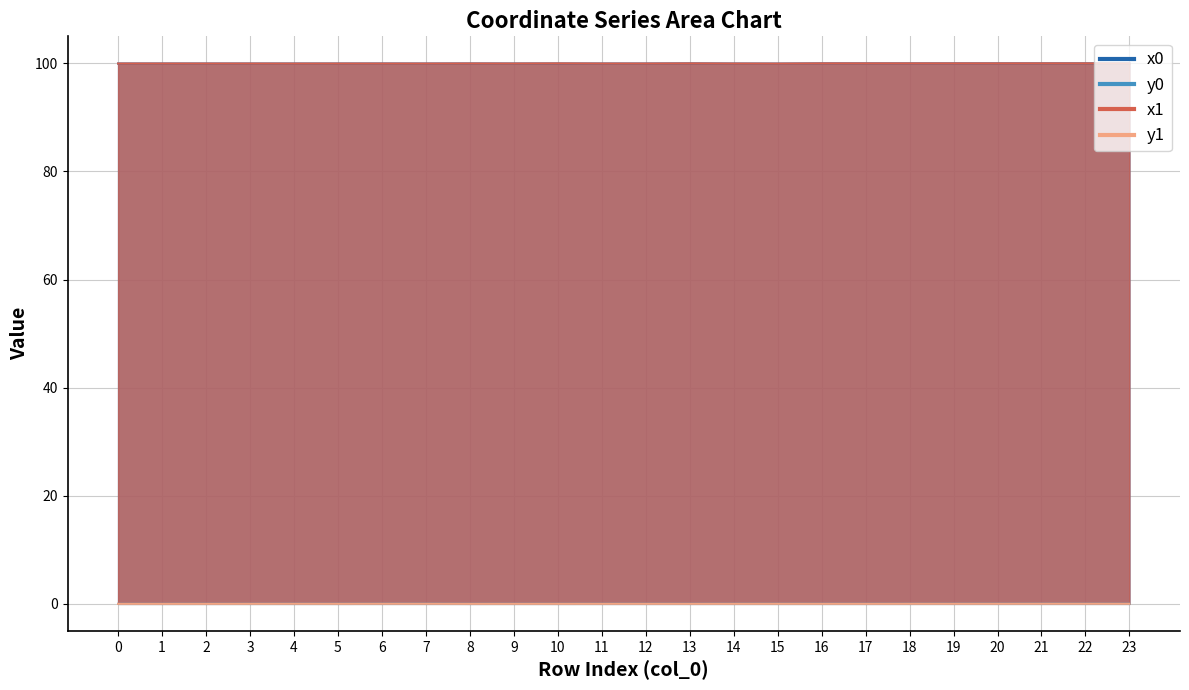

Reading left to right, what are all the values shown in this chart?

x0: 100.0	100.0	100.0	100.0	100.0	100.0	100.0	100.0	100.0	100.0	100.0	100.0	100.0	100.0	100.0	100.0	100.0	100.0	100.0	100.0	100.0	100.0	100.0	100.0
y0: 0.0	0.0	0.0	0.0	0.0	0.0	0.0	0.0	0.0	0.0	0.0	0.0	0.0	0.0	0.0	0.0	0.0	0.0	0.0	0.0	0.0	0.0	0.0	0.0
x1: 100.0	100.0	100.0	100.0	100.0	100.0	100.0	100.0	100.0	100.0	100.0	100.0	100.0	100.0	100.0	100.0	100.0	100.0	100.0	100.0	100.0	100.0	100.0	100.0
y1: 0.0	0.0	0.0	0.0	0.0	0.0	0.0	0.0	0.0	0.0	0.0	0.0	0.0	0.0	0.0	0.0	0.0	0.0	0.0	0.0	0.0	0.0	0.0	0.0